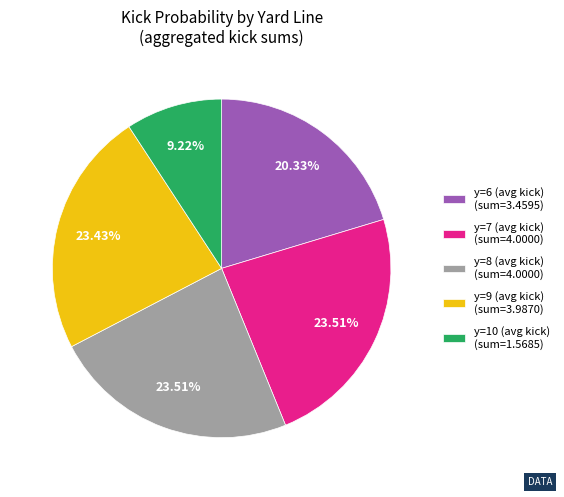

What is the ratio of the value at y=9 (avg kick) (sum=3.9870) to the value at y=10 (avg kick) (sum=1.5685)?

2.5